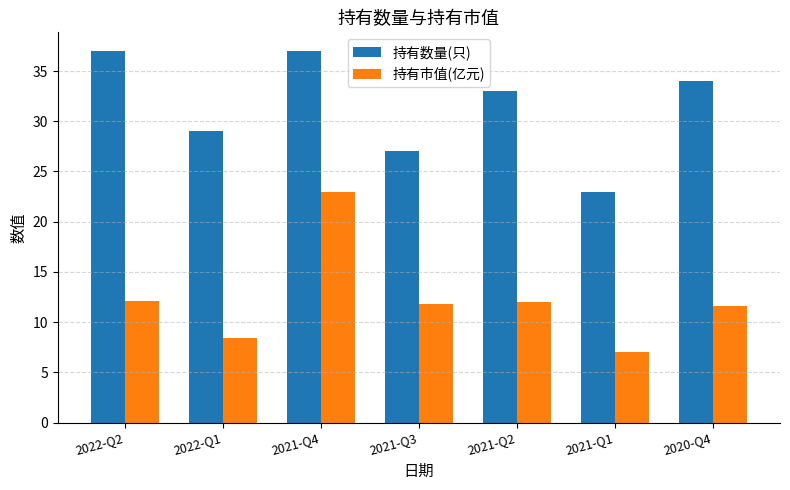

Between 2021-Q2 and 2021-Q1, which series saw the biggest shift?

持有数量(只)